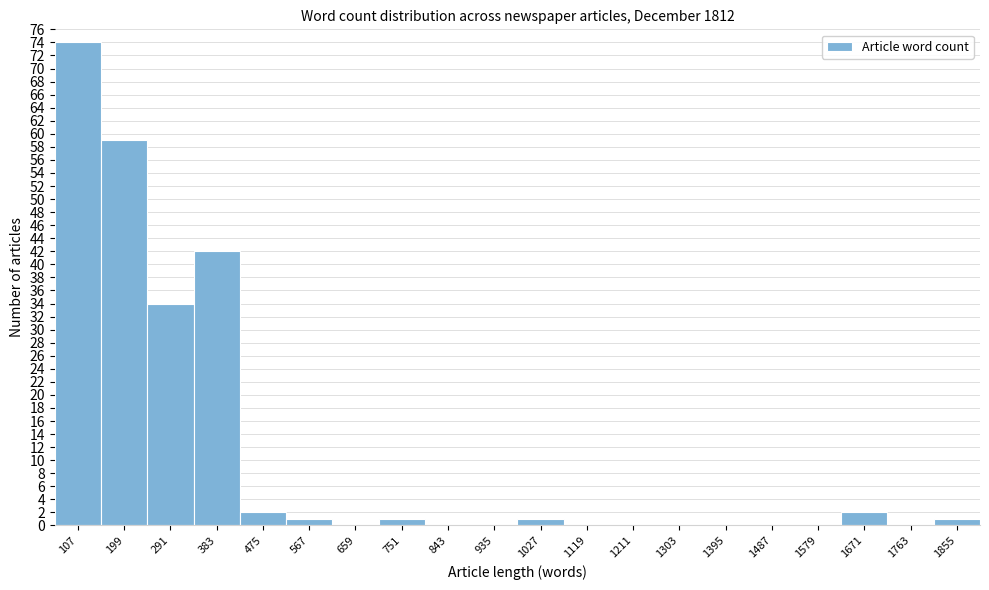

Reading left to right, extract all data points from this chart.

107=74	199=59	291=34	383=42	475=2	567=1	659=0	751=1	843=0	935=0	1027=1	1119=0	1211=0	1303=0	1395=0	1487=0	1579=0	1671=2	1763=0	1855=1